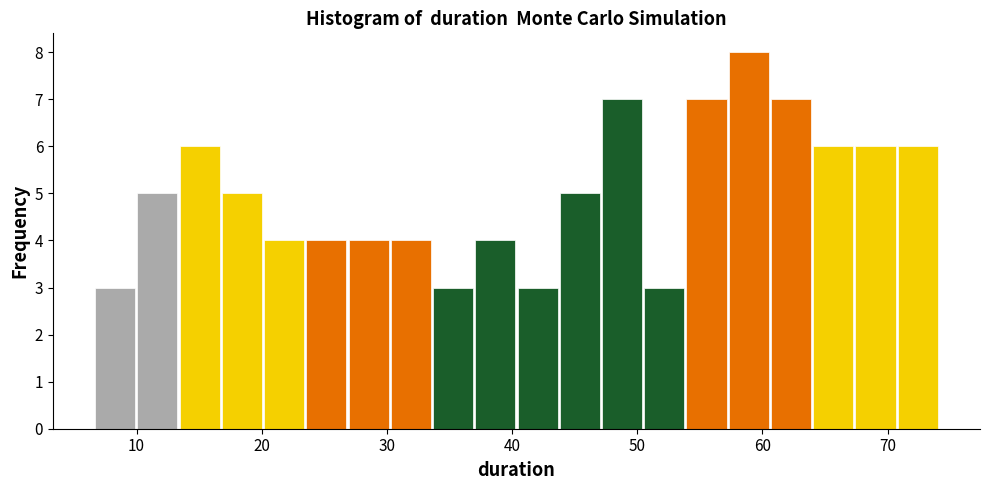

Read against the x-axis, roughly where is the centre of the tallest bar?

59